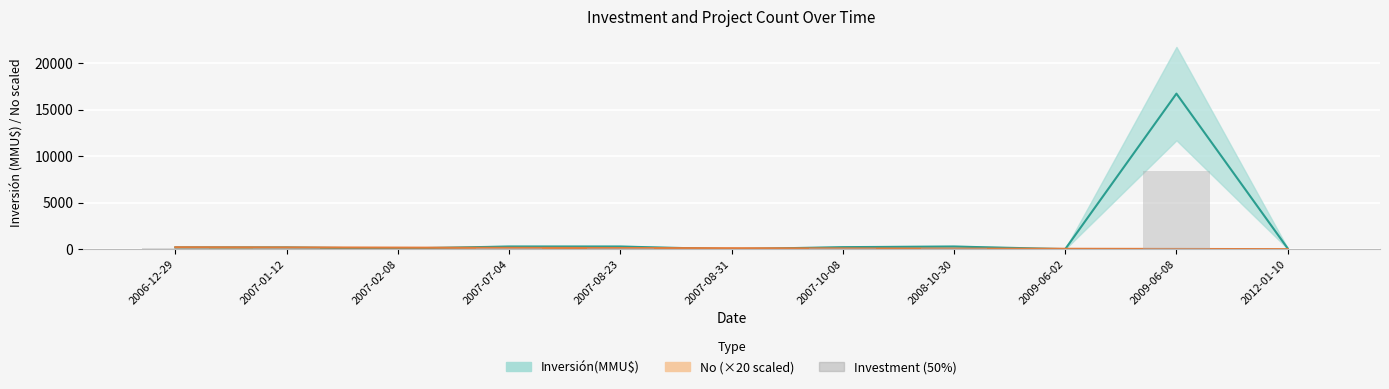

Is it true that Inversión(MMU$) equals 200 at 2006-12-29?

True